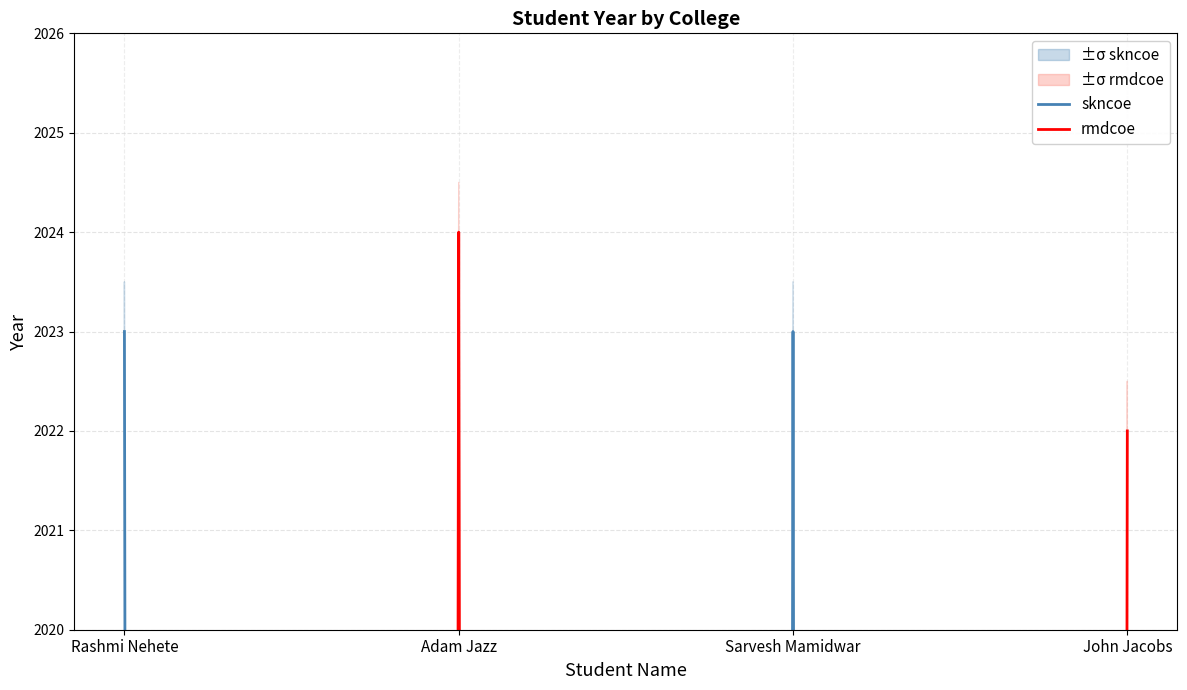

Which series has the largest range (max minus min)?

rmdcoe